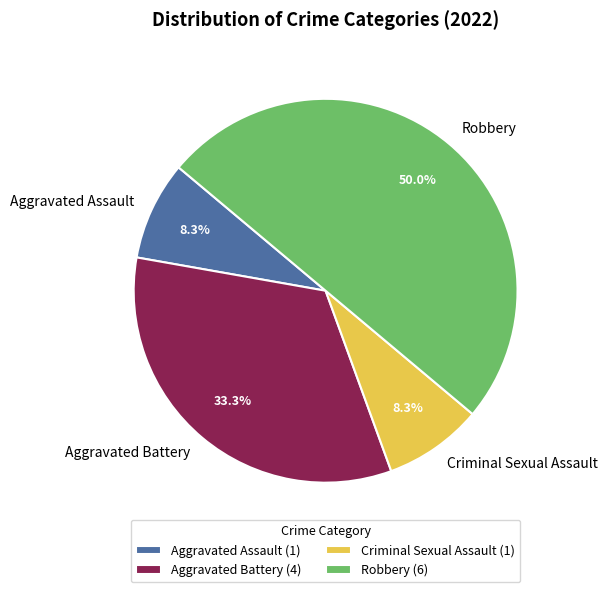

To the nearest percent, what is the combined percentage of Aggravated Assault and Criminal Sexual Assault?

17%